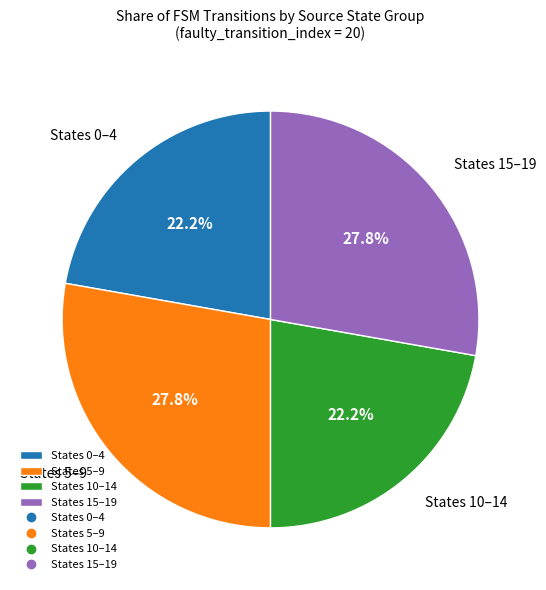

Between States 10–14 and States 15–19, which is larger?

States 15–19